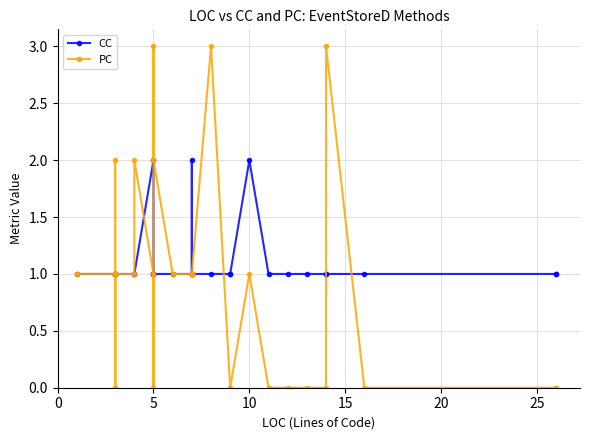

Which series has the widest spread of values?

PC